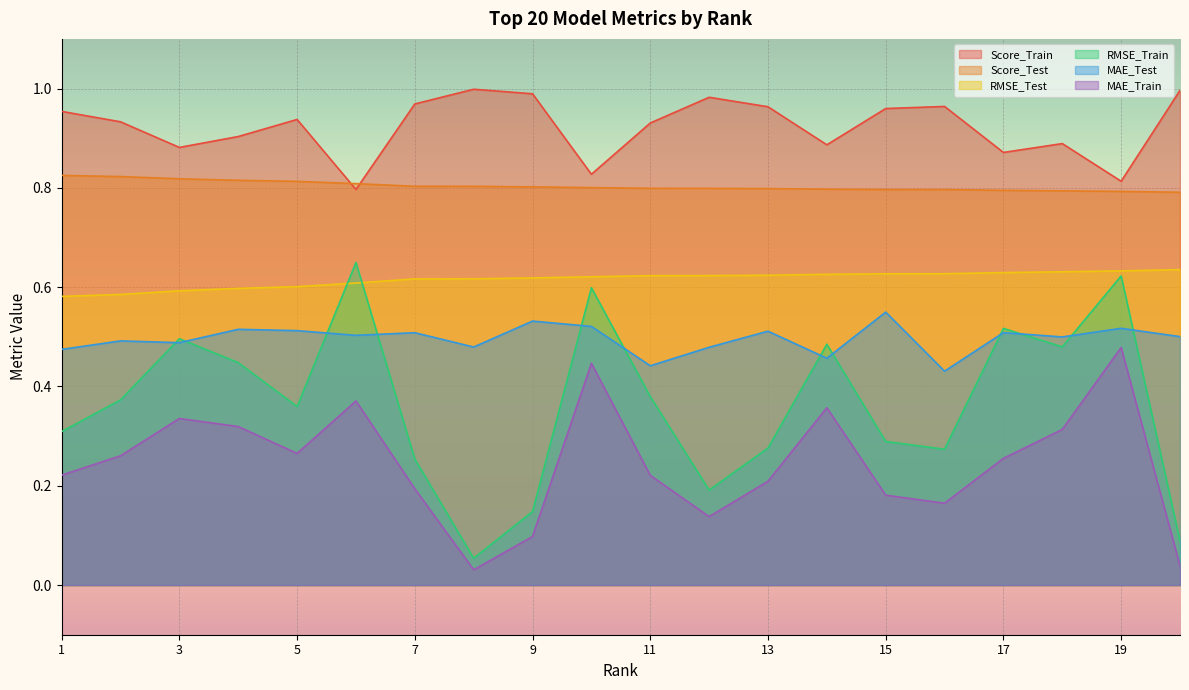

How many lines are shown in the chart?

6